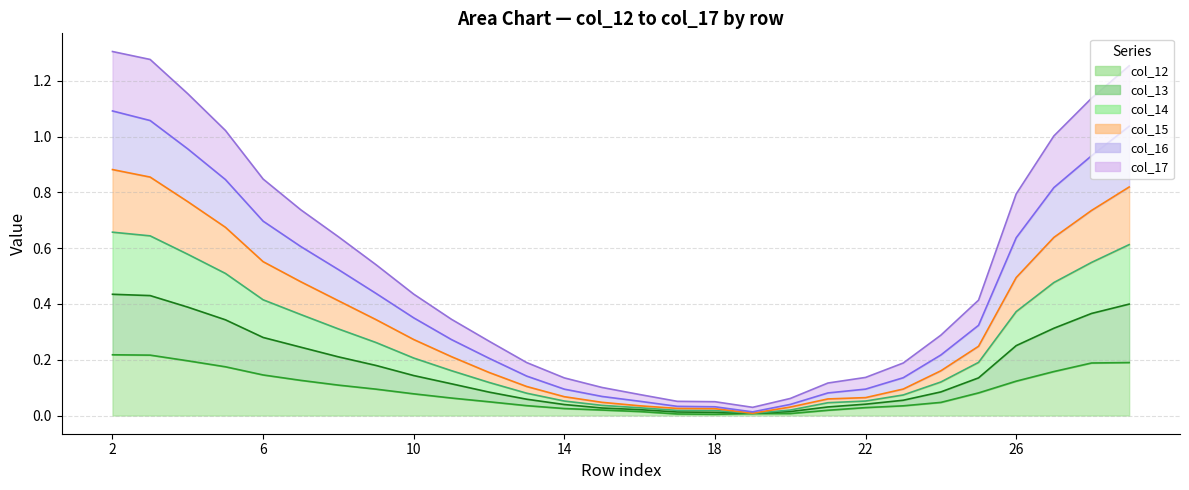

At how many categories does at least one series exceed 1?

7